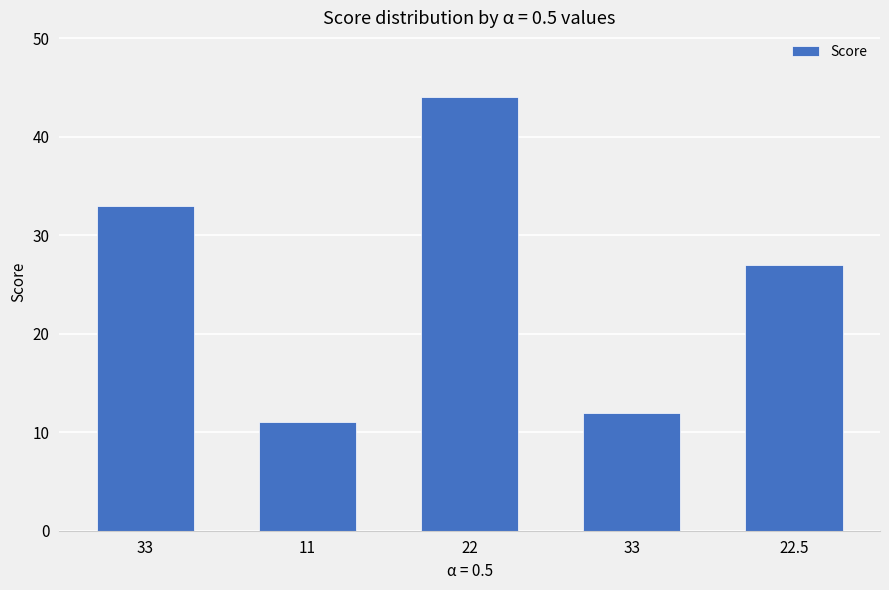

Where does the data first go above 27?

33